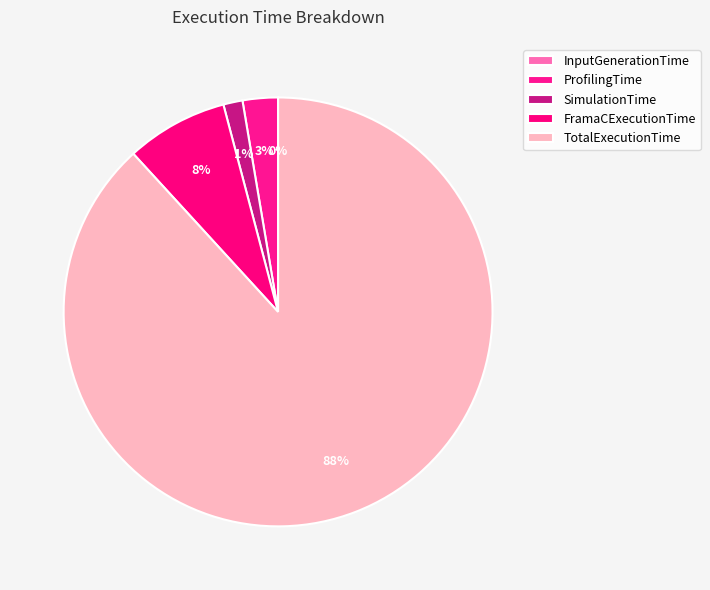

How many segments does this pie chart have?

5